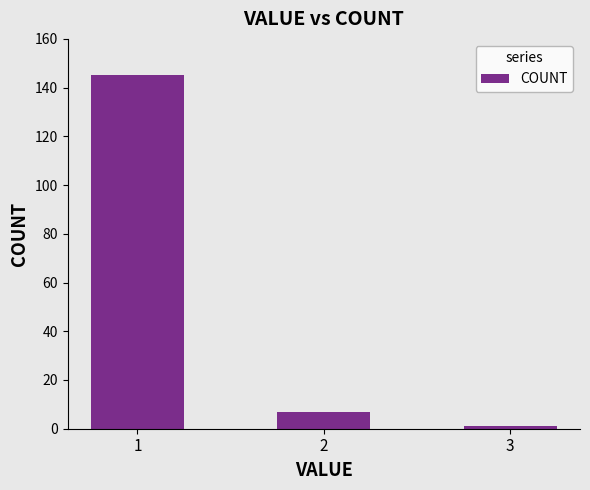

What is the sum of all values?

153